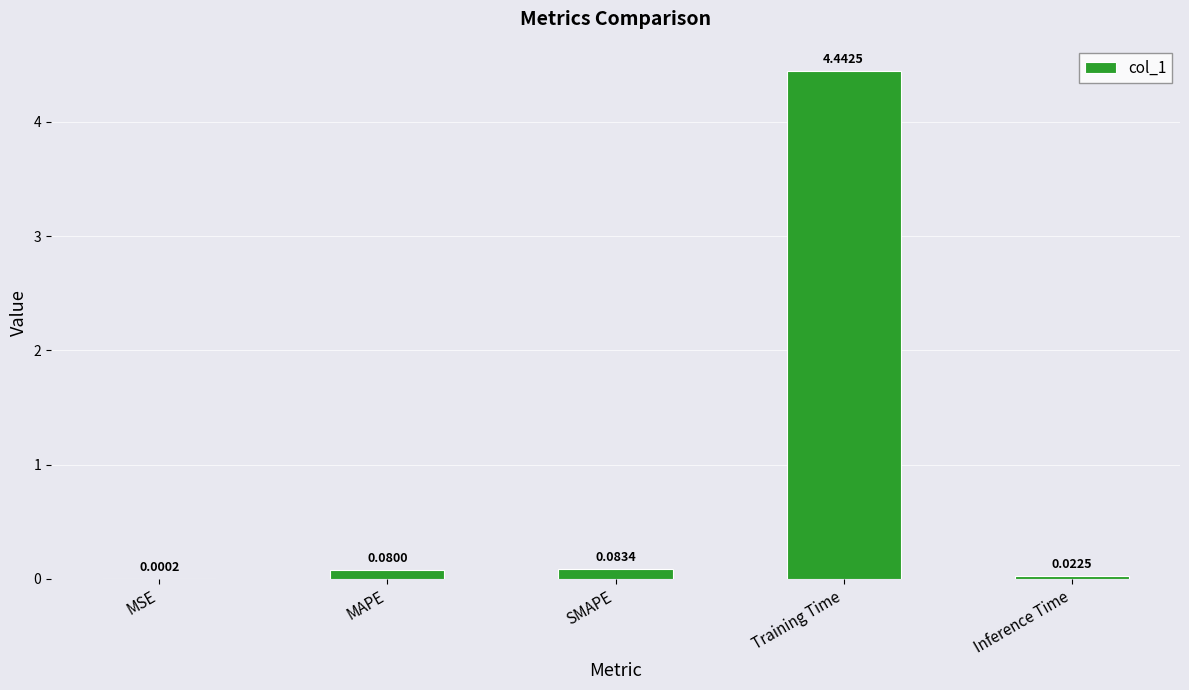

At which category does the chart reach its peak across all series?

Training Time